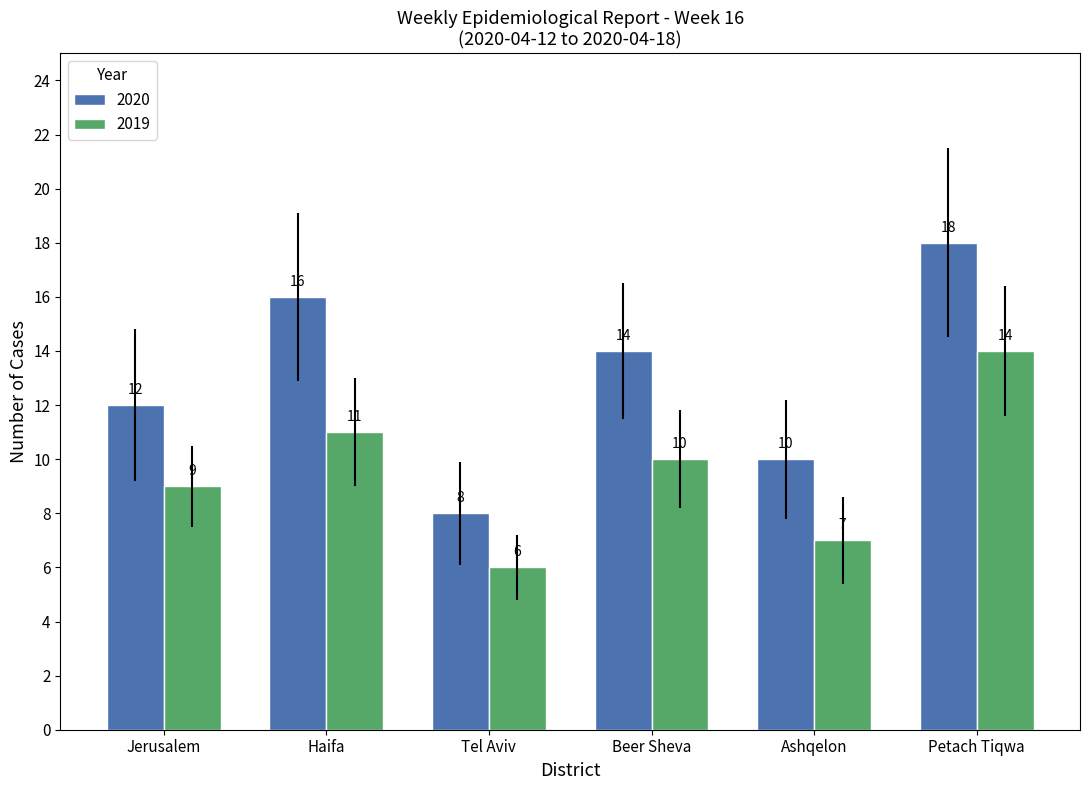

What is the label of the 4th bar from the left?

Beer Sheva